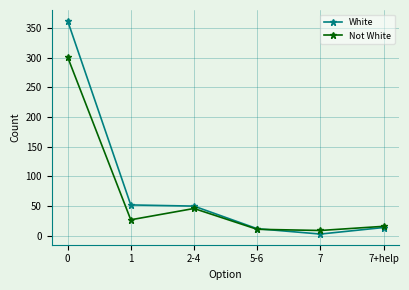

Is the value of Not White at 7 greater than the value of White at 2-4?

No